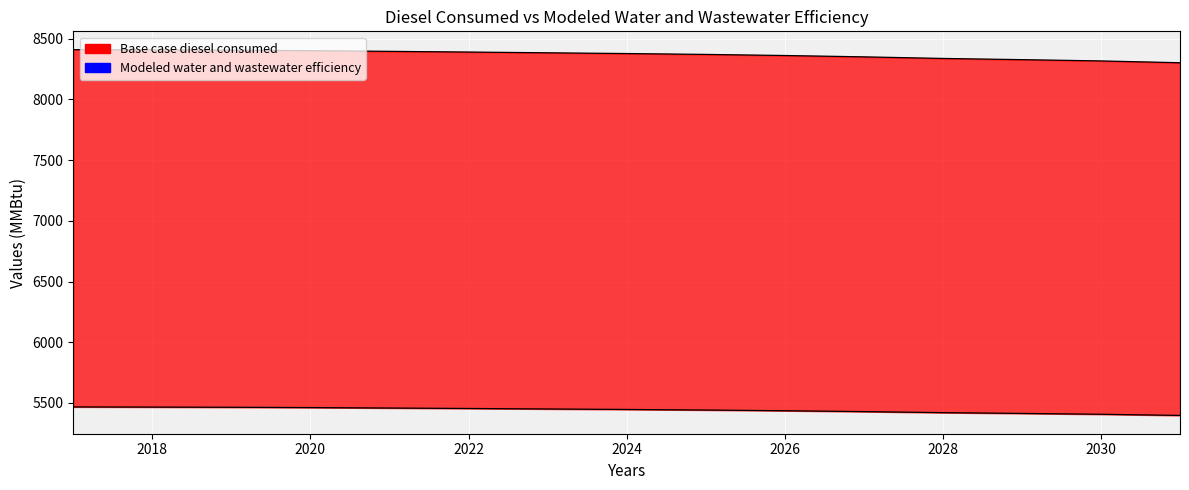

How many categories are shown in the chart?

15